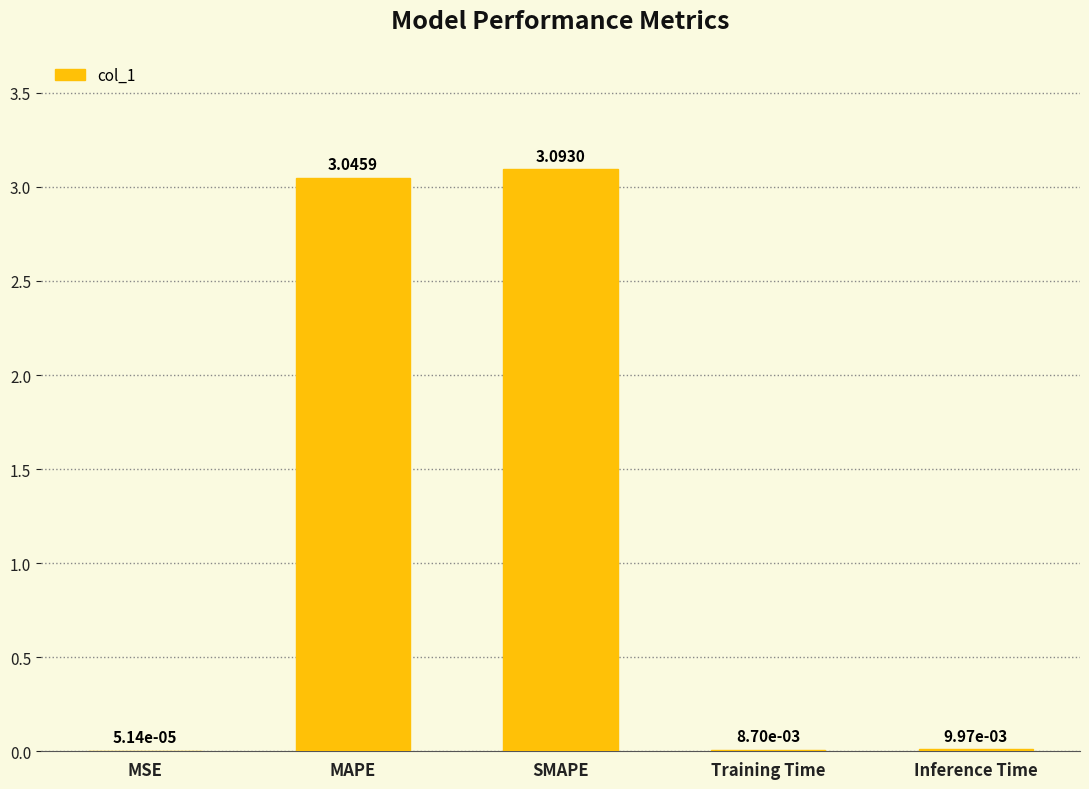

Which category has the highest value across all series?

SMAPE